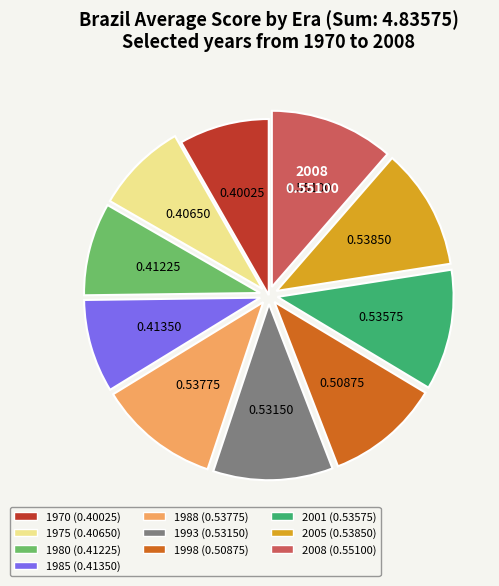

Is there a majority slice in this chart?

No